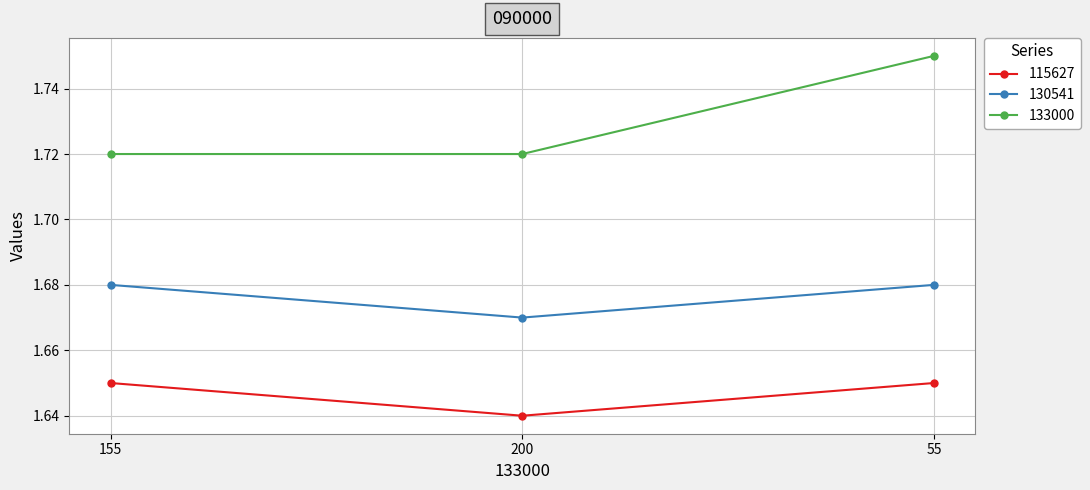

Count the 133000 values in the range 1 to 2.

3